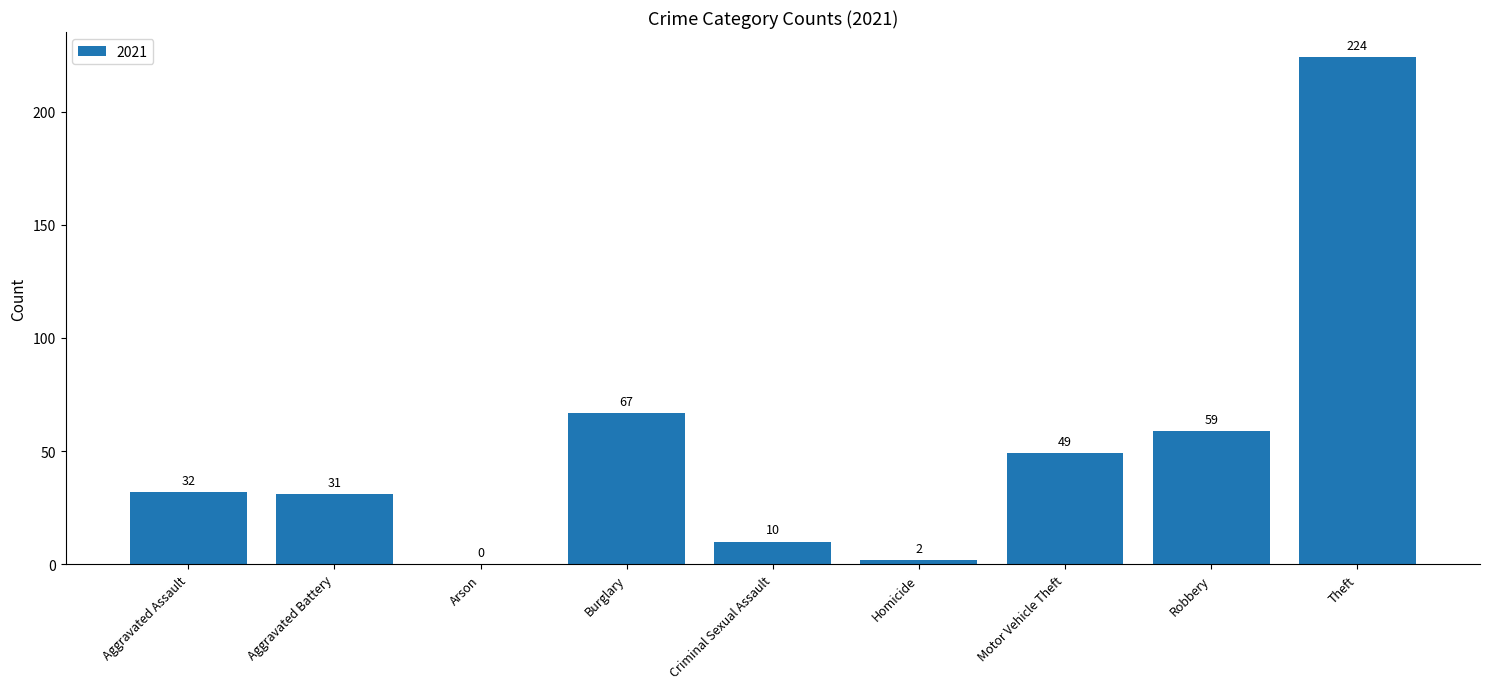

What is the ratio of the value at Aggravated Battery to the value at Criminal Sexual Assault?

3.1